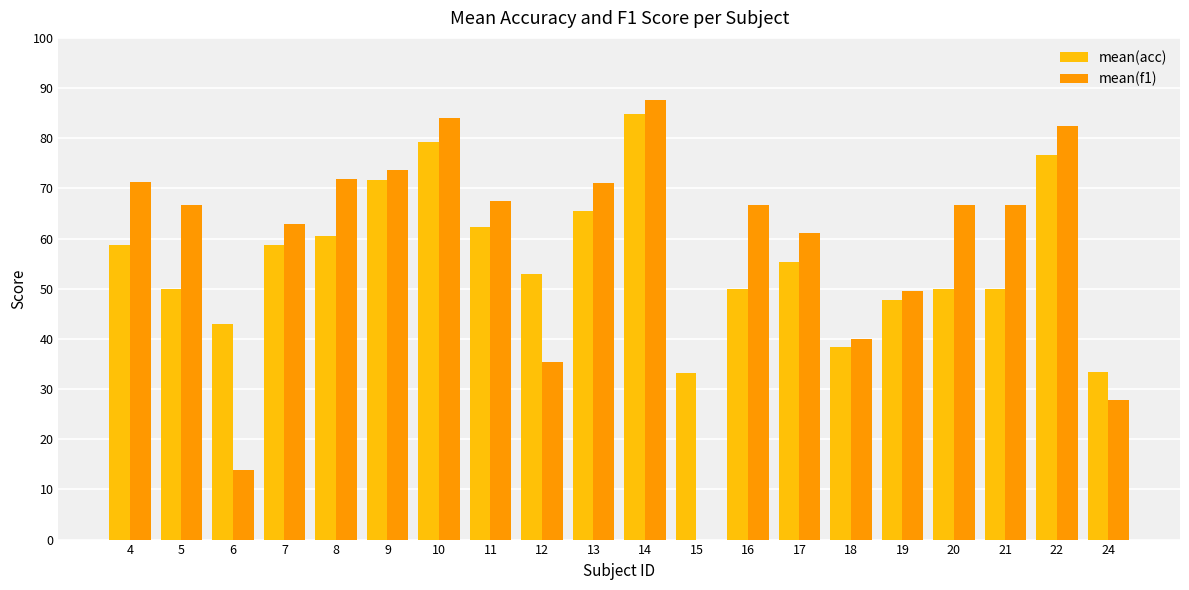

At which category is the sum across all series the highest?

14